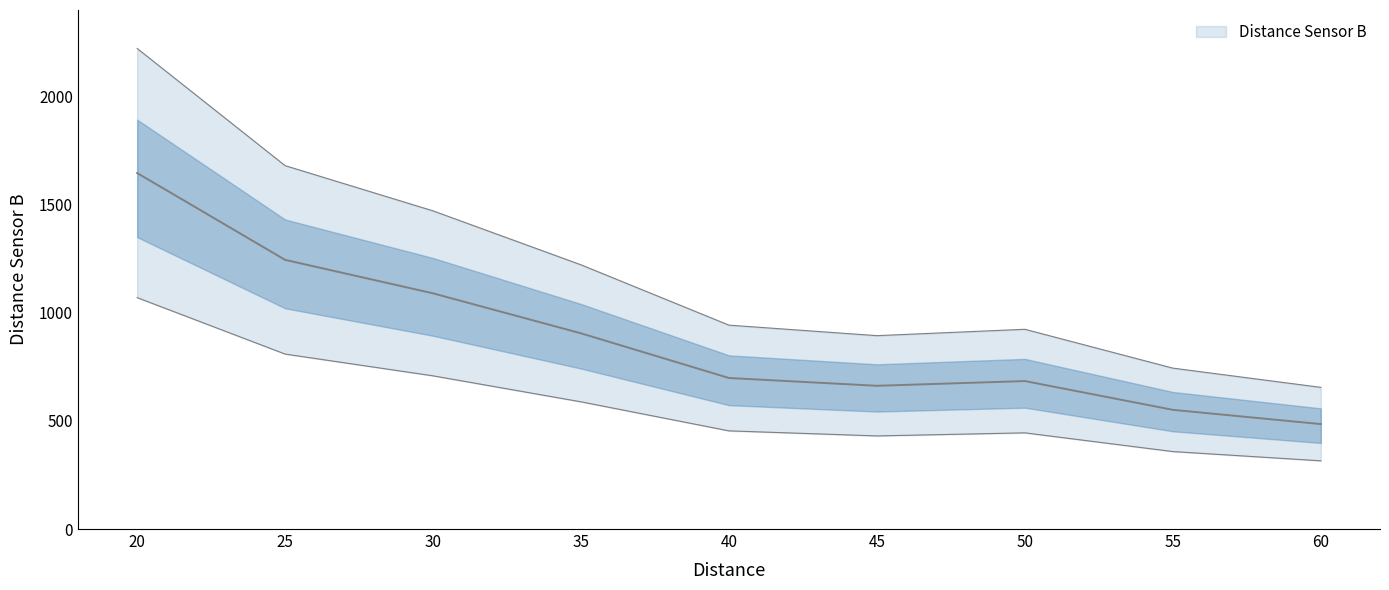

Is this an area chart (filled region under the line)?

No